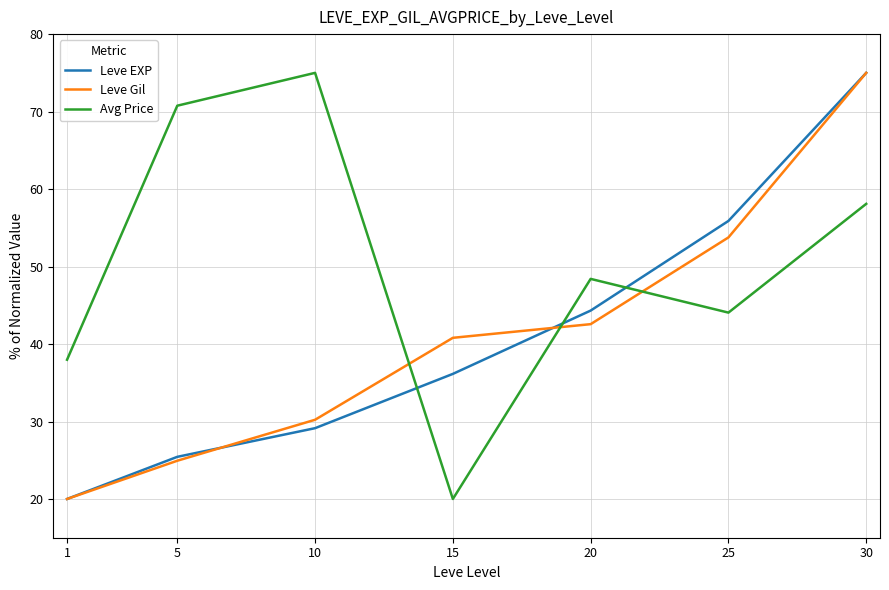

What is the difference between the second highest and minimum values in the Leve EXP series?

35.9